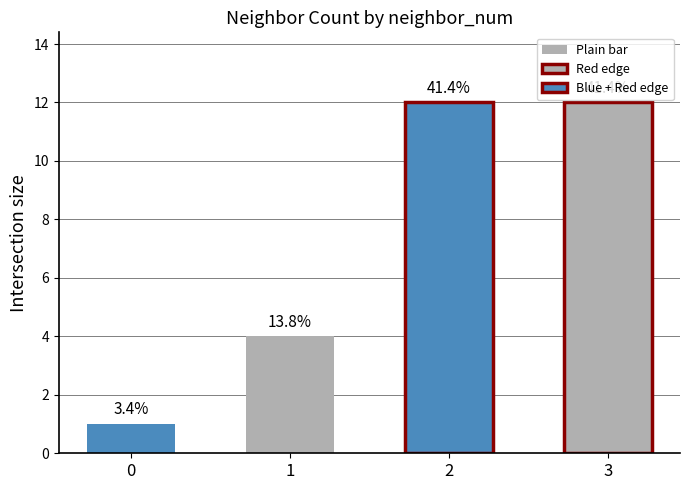

What is the difference between the maximum and minimum values?

11